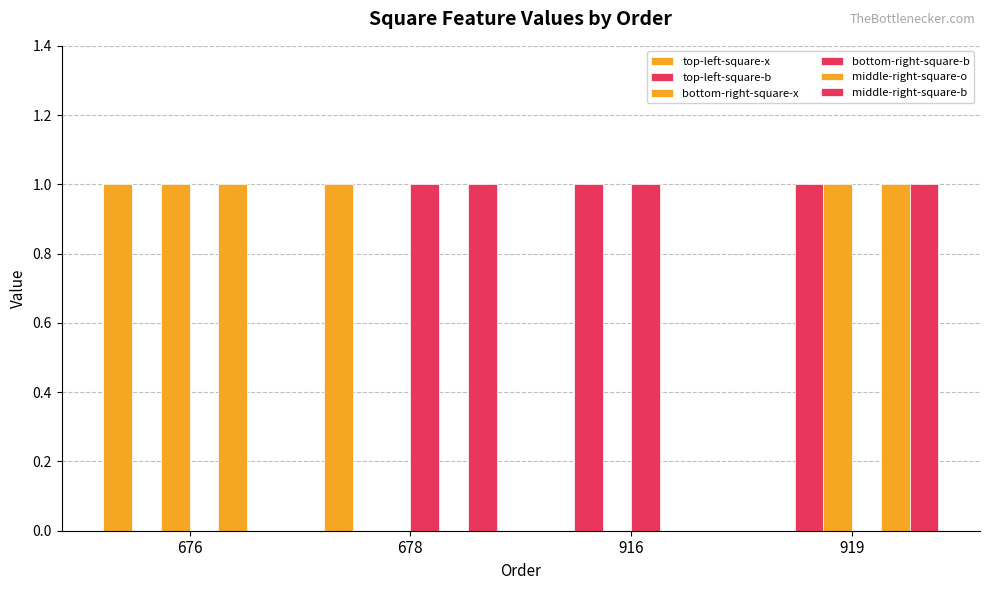

At which category is the sum across all series the highest?

919